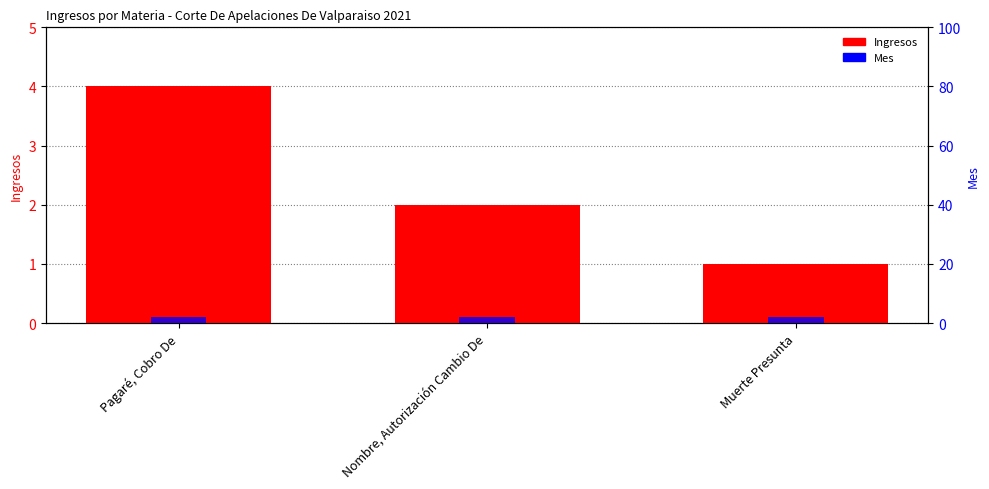

What is the value of the Ingresos bar at the 3rd from the left?

1